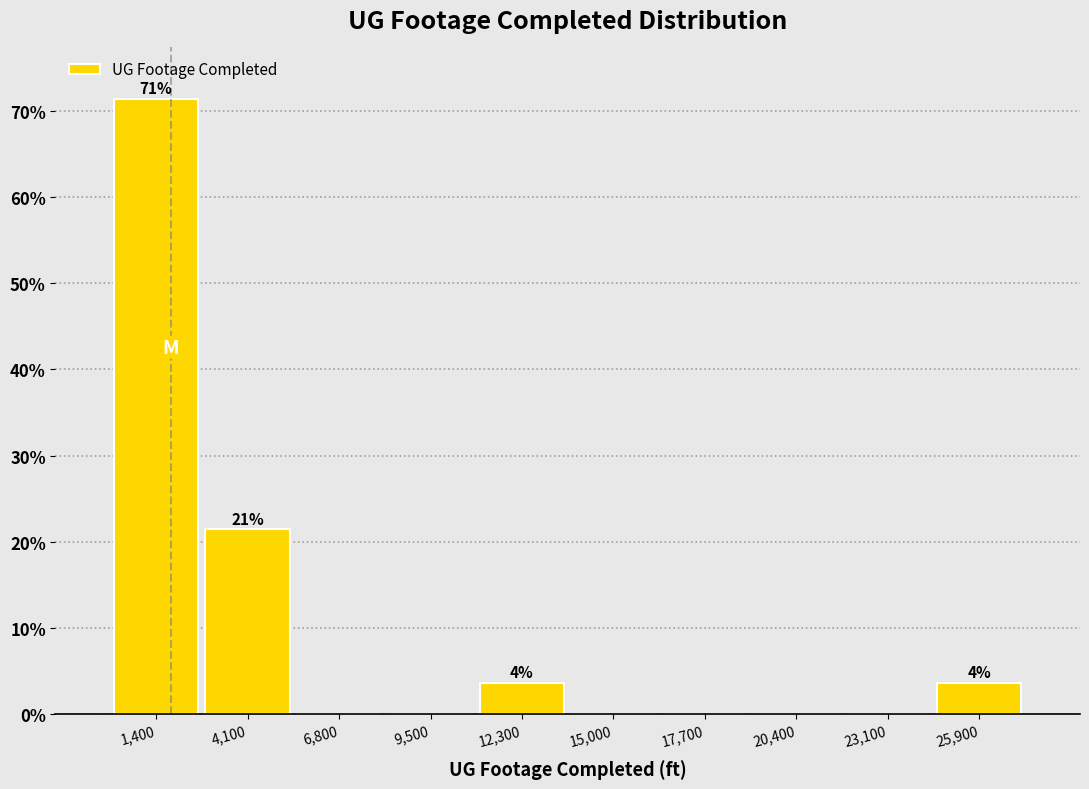

Which range on the x-axis has the tallest bar?

0 to 2500